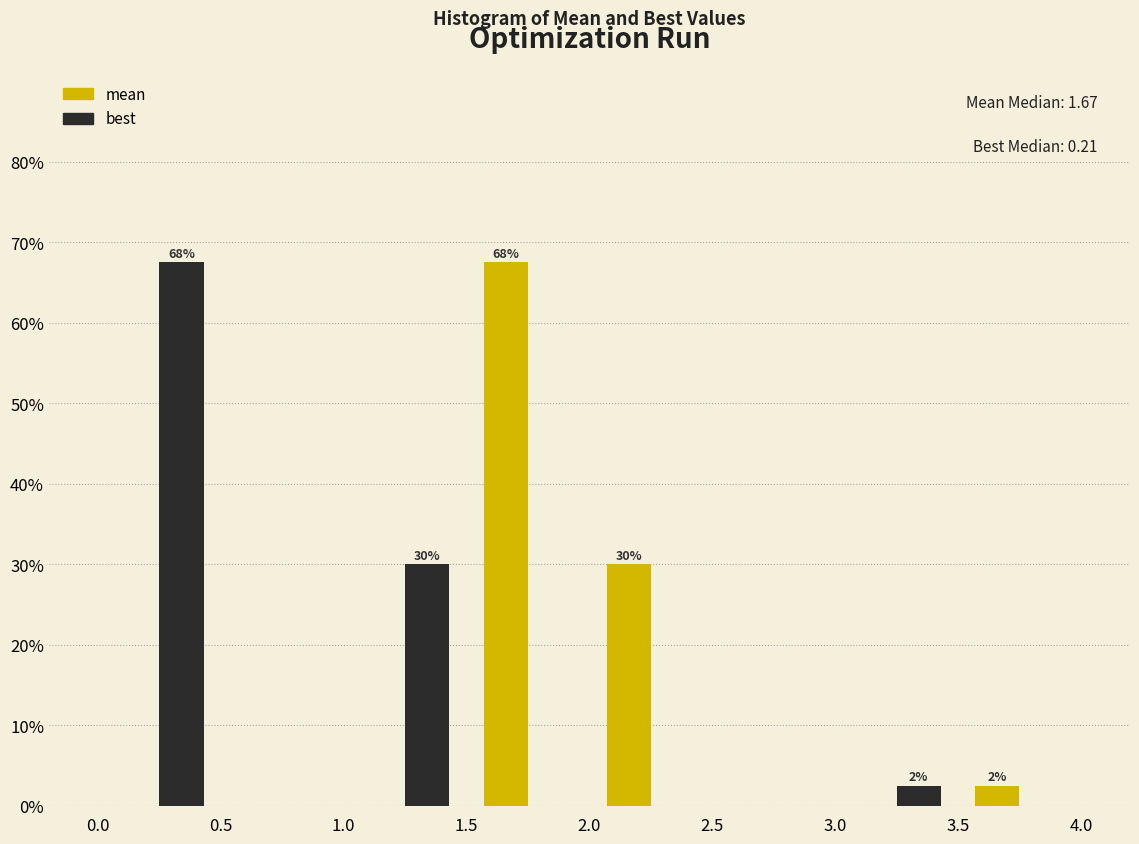

In the mean series, which range on the x-axis has the tallest bar?

1.5 to 2.0